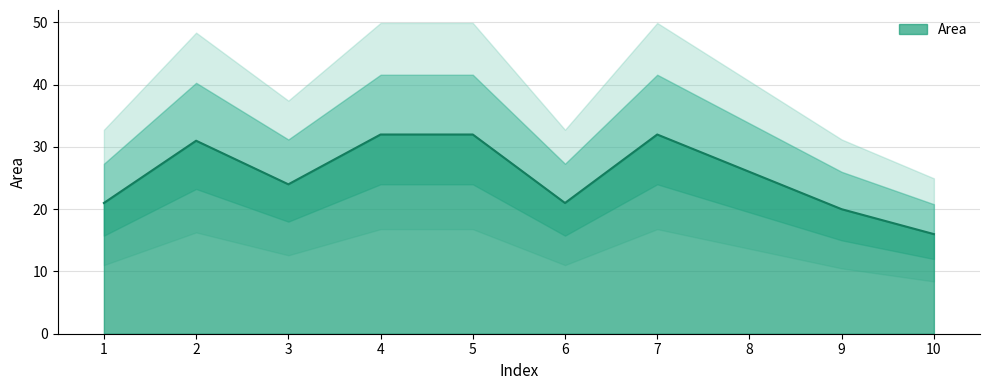

List the labels in order of value, smallest first.

10, 9, 1, 6, 3, 8, 2, 4, 5, 7